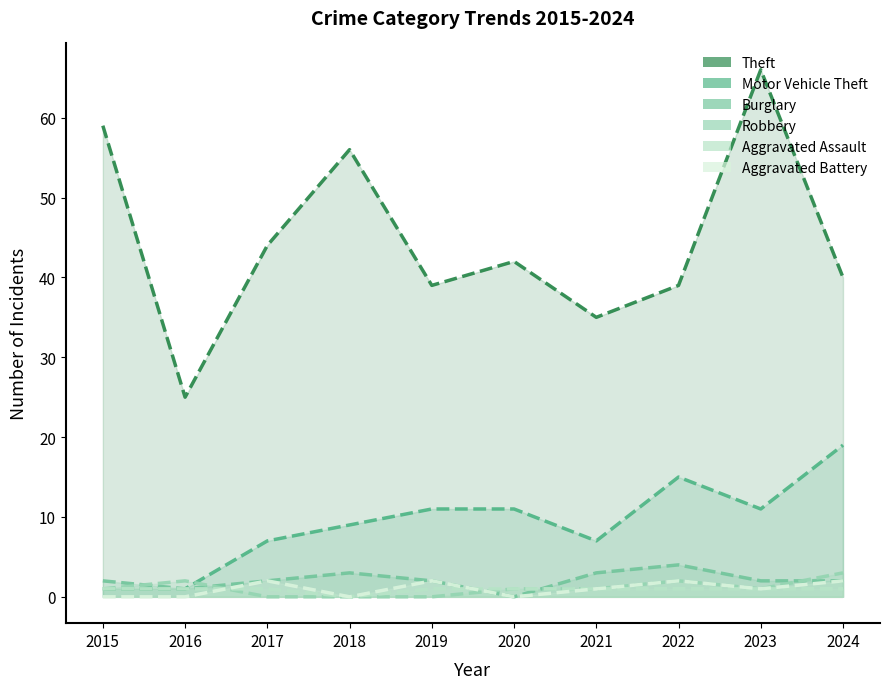

What are all the series names shown in the legend?

Theft, Motor Vehicle Theft, Burglary, Robbery, Aggravated Assault, Aggravated Battery